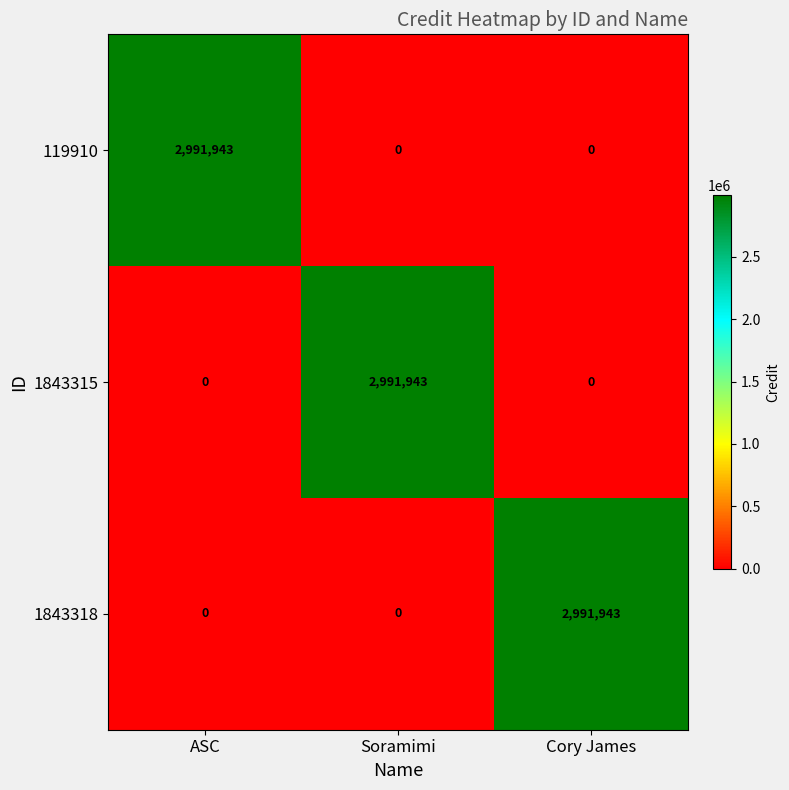

What is the spread (max minus min) of values at ASC?

2991943